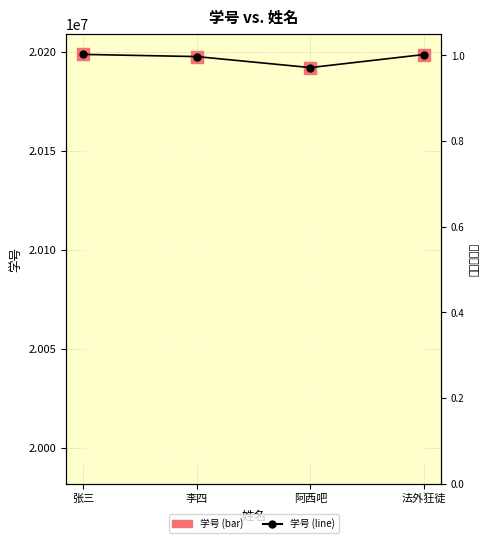

At how many categories does at least one series exceed 20196444?

3